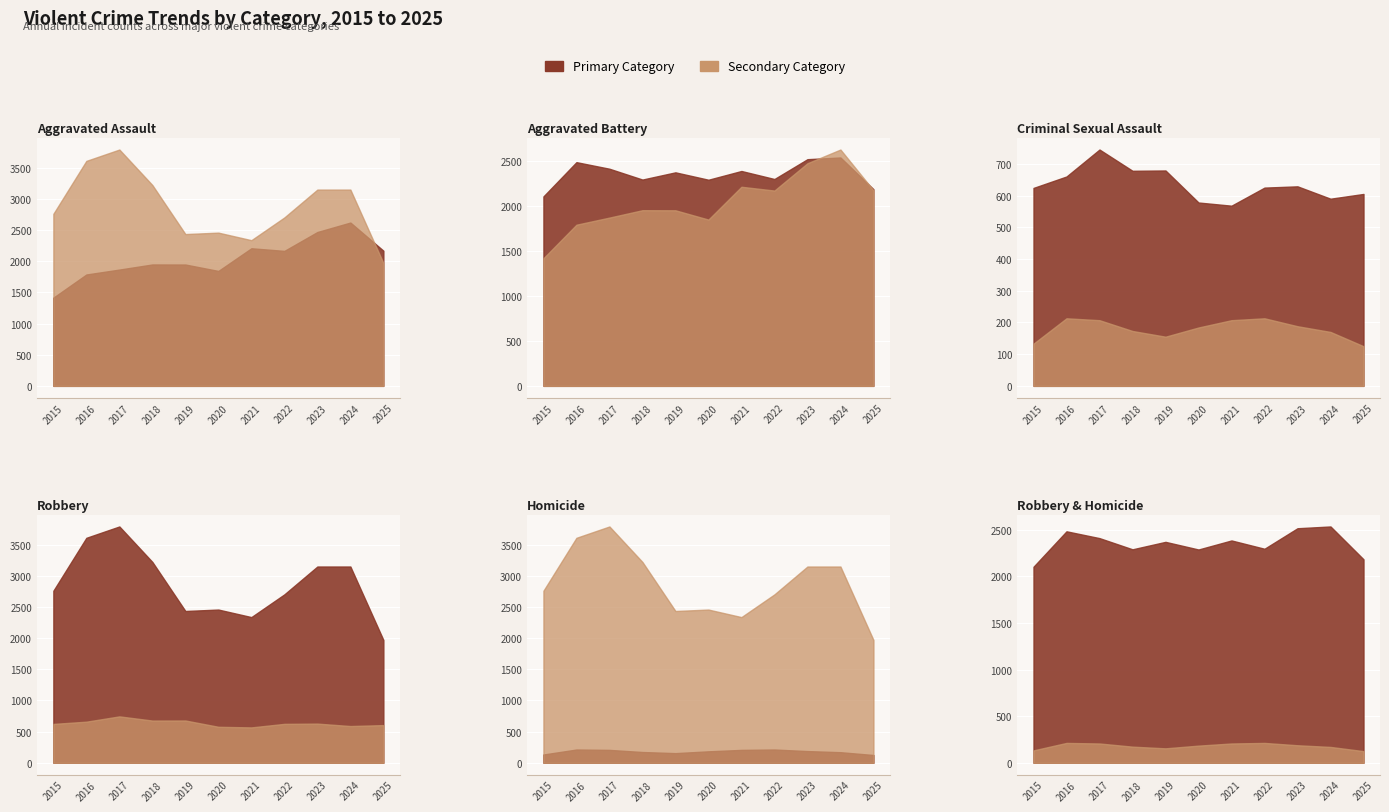

True or false: Aggravated Battery and Criminal Sexual Assault intersect in this chart.

False